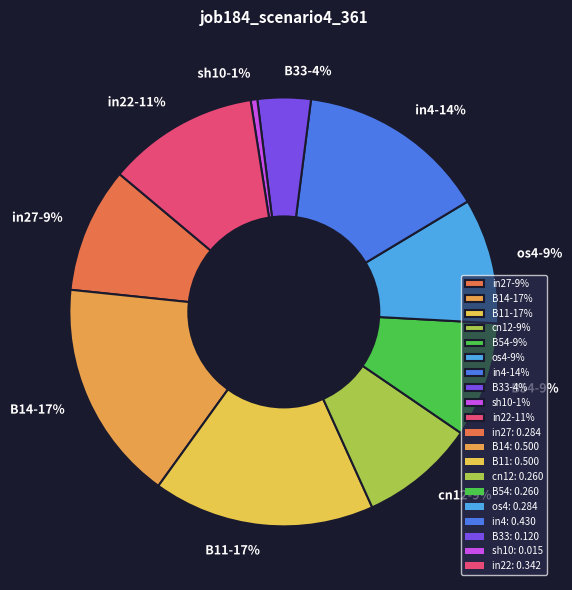

What is the smallest slice in the pie chart?

sh10-1%